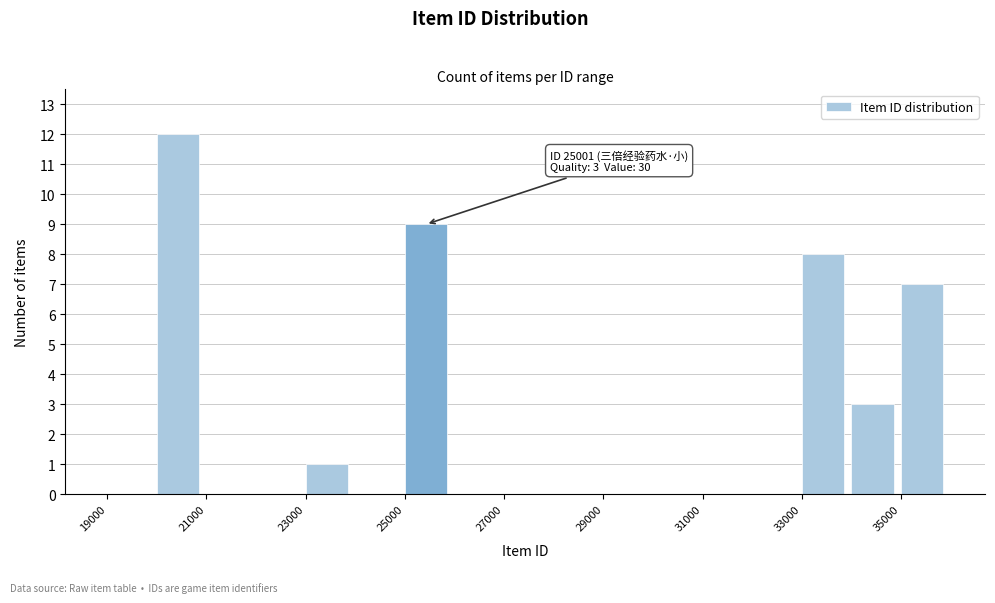

Which range on the x-axis has the tallest bar?

20000 to 21000